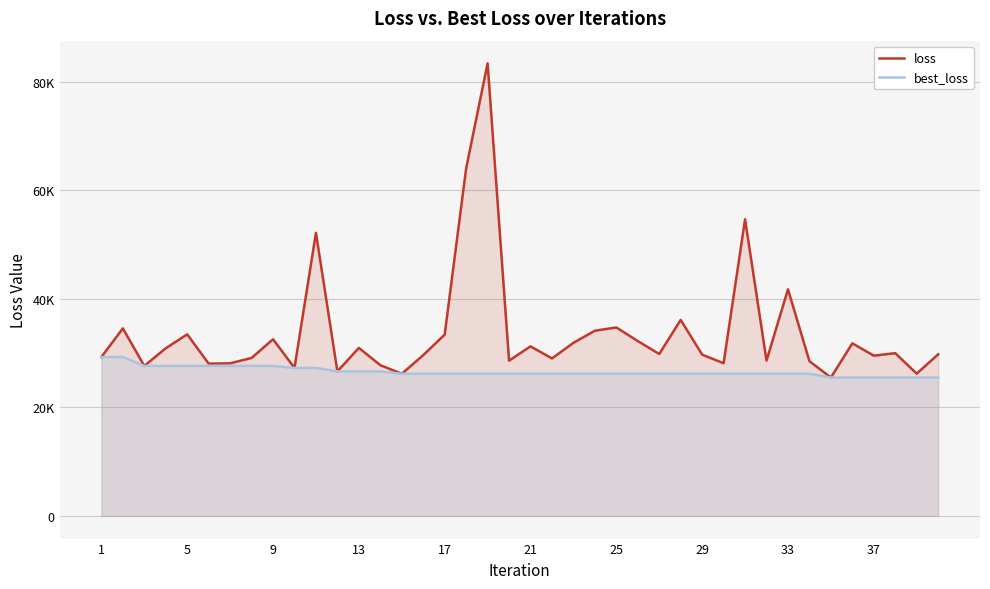

What are all the series names shown in the legend?

loss, best_loss